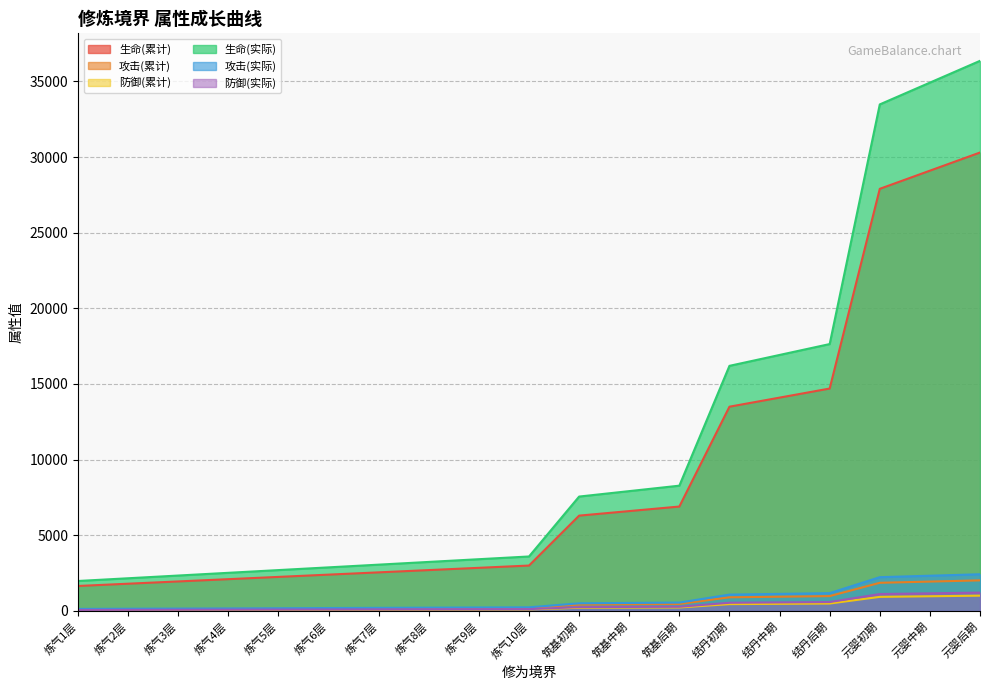

How many lines are shown in the chart?

6